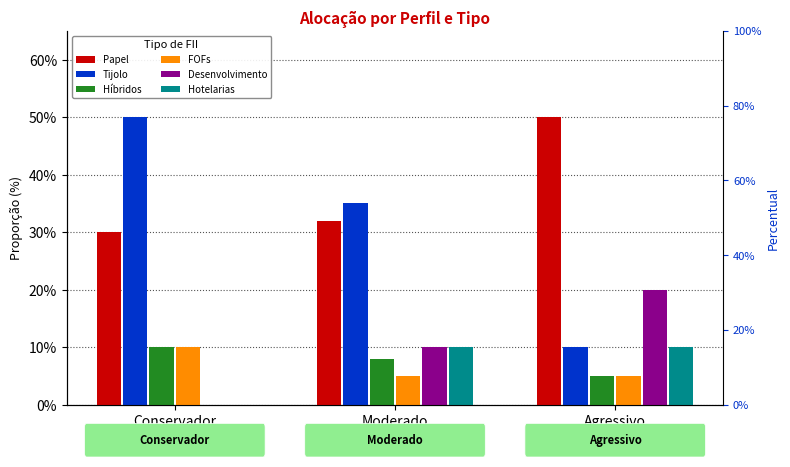

What is the label of the 1st bar from the left?

Conservador